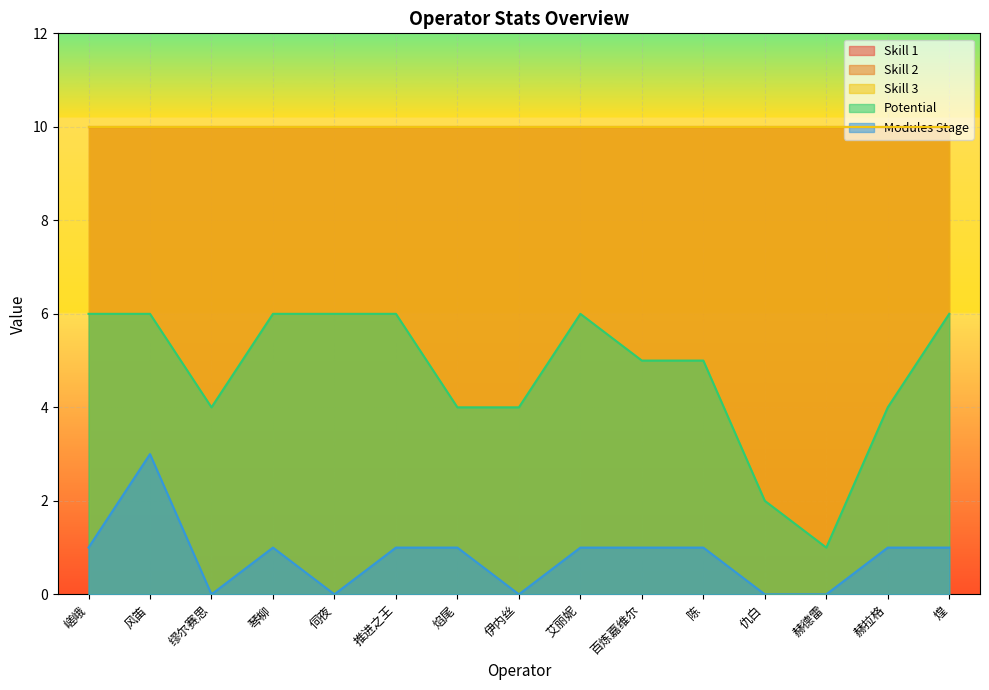

What is the minimum value for Skill 2?

10